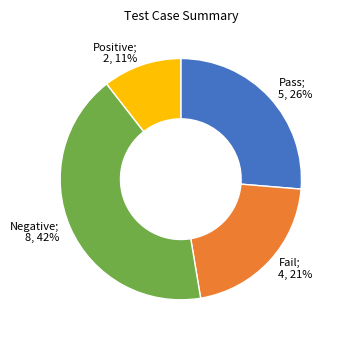

Does any single category account for the majority?

No